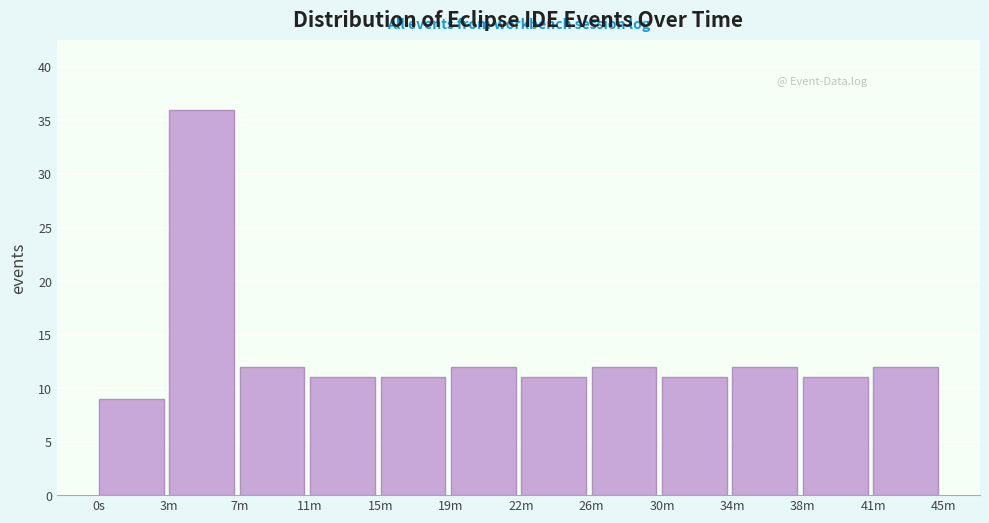

Reading left to right, list all the values displayed in this chart.

0s=9	3m=36	7m=12	11m=11	15m=11	19m=12	22m=11	26m=12	30m=11	34m=12	38m=11	41m=12